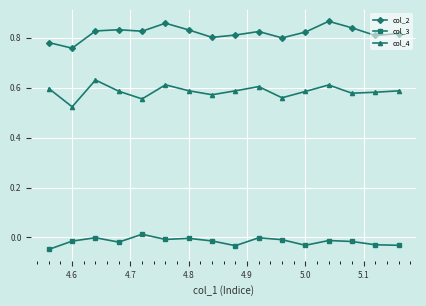

True or false: col_3 has more than 1 interior local peaks.

True